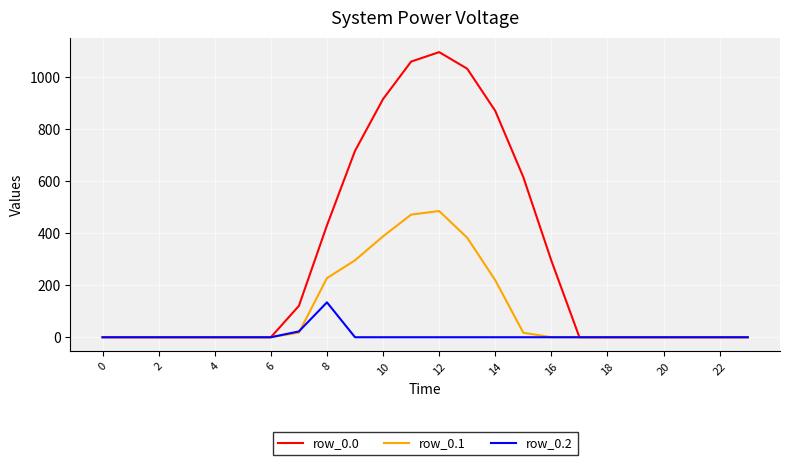

List the series in order of their overall mean, highest first.

row_0.0, row_0.1, row_0.2